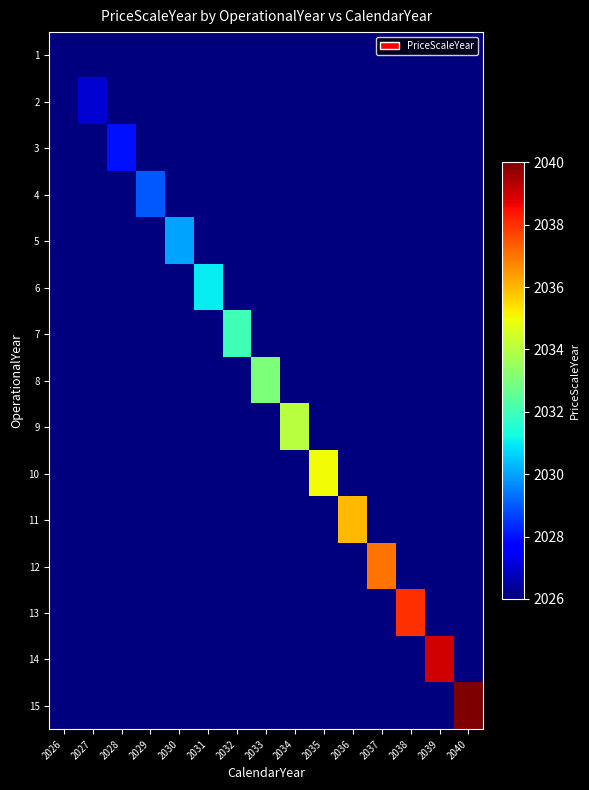

Reading right to left, extract all data points from this chart.

1: 2040=0	2039=0	2038=0	2037=0	2036=0	2035=0	2034=0	2033=0	2032=0	2031=0	2030=0	2029=0	2028=0	2027=0	2026=2026
2: 2040=0	2039=0	2038=0	2037=0	2036=0	2035=0	2034=0	2033=0	2032=0	2031=0	2030=0	2029=0	2028=0	2027=2027	2026=0
3: 2040=0	2039=0	2038=0	2037=0	2036=0	2035=0	2034=0	2033=0	2032=0	2031=0	2030=0	2029=0	2028=2028	2027=0	2026=0
4: 2040=0	2039=0	2038=0	2037=0	2036=0	2035=0	2034=0	2033=0	2032=0	2031=0	2030=0	2029=2029	2028=0	2027=0	2026=0
5: 2040=0	2039=0	2038=0	2037=0	2036=0	2035=0	2034=0	2033=0	2032=0	2031=0	2030=2030	2029=0	2028=0	2027=0	2026=0
6: 2040=0	2039=0	2038=0	2037=0	2036=0	2035=0	2034=0	2033=0	2032=0	2031=2031	2030=0	2029=0	2028=0	2027=0	2026=0
7: 2040=0	2039=0	2038=0	2037=0	2036=0	2035=0	2034=0	2033=0	2032=2032	2031=0	2030=0	2029=0	2028=0	2027=0	2026=0
8: 2040=0	2039=0	2038=0	2037=0	2036=0	2035=0	2034=0	2033=2033	2032=0	2031=0	2030=0	2029=0	2028=0	2027=0	2026=0
9: 2040=0	2039=0	2038=0	2037=0	2036=0	2035=0	2034=2034	2033=0	2032=0	2031=0	2030=0	2029=0	2028=0	2027=0	2026=0
10: 2040=0	2039=0	2038=0	2037=0	2036=0	2035=2035	2034=0	2033=0	2032=0	2031=0	2030=0	2029=0	2028=0	2027=0	2026=0
11: 2040=0	2039=0	2038=0	2037=0	2036=2036	2035=0	2034=0	2033=0	2032=0	2031=0	2030=0	2029=0	2028=0	2027=0	2026=0
12: 2040=0	2039=0	2038=0	2037=2037	2036=0	2035=0	2034=0	2033=0	2032=0	2031=0	2030=0	2029=0	2028=0	2027=0	2026=0
13: 2040=0	2039=0	2038=2038	2037=0	2036=0	2035=0	2034=0	2033=0	2032=0	2031=0	2030=0	2029=0	2028=0	2027=0	2026=0
14: 2040=0	2039=2039	2038=0	2037=0	2036=0	2035=0	2034=0	2033=0	2032=0	2031=0	2030=0	2029=0	2028=0	2027=0	2026=0
15: 2040=2040	2039=0	2038=0	2037=0	2036=0	2035=0	2034=0	2033=0	2032=0	2031=0	2030=0	2029=0	2028=0	2027=0	2026=0